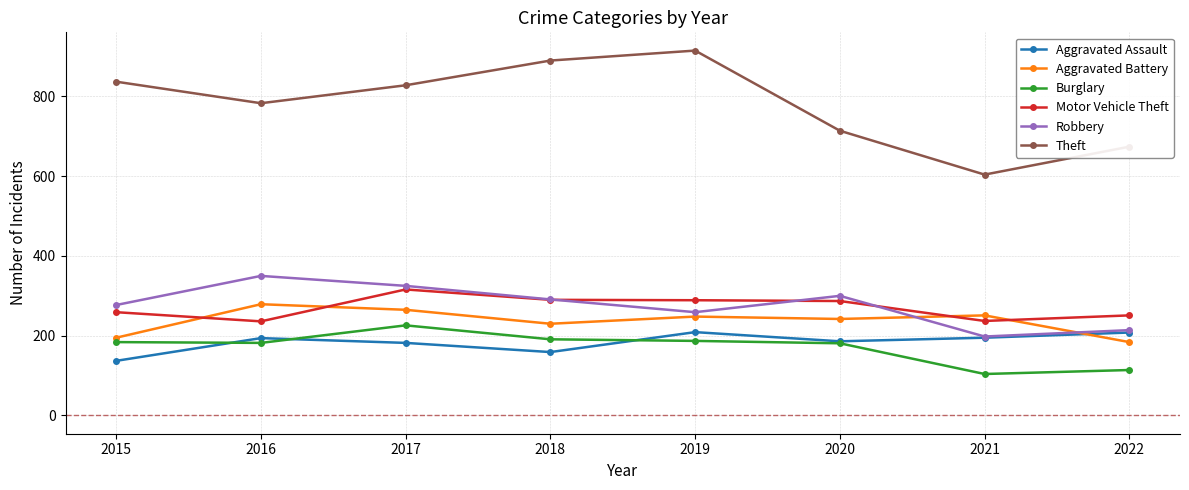

True or false: Motor Vehicle Theft has more than 2 points higher than both neighbors.

False